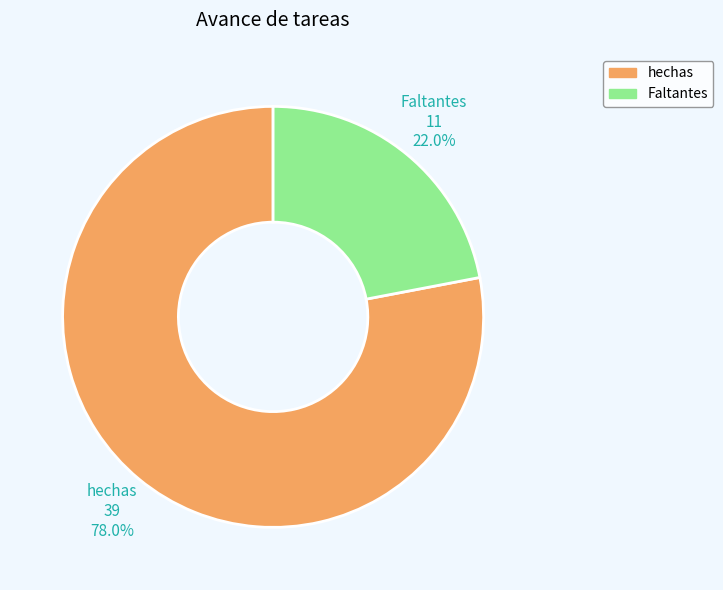

Does Faltantes account for over 50% of the chart?

No